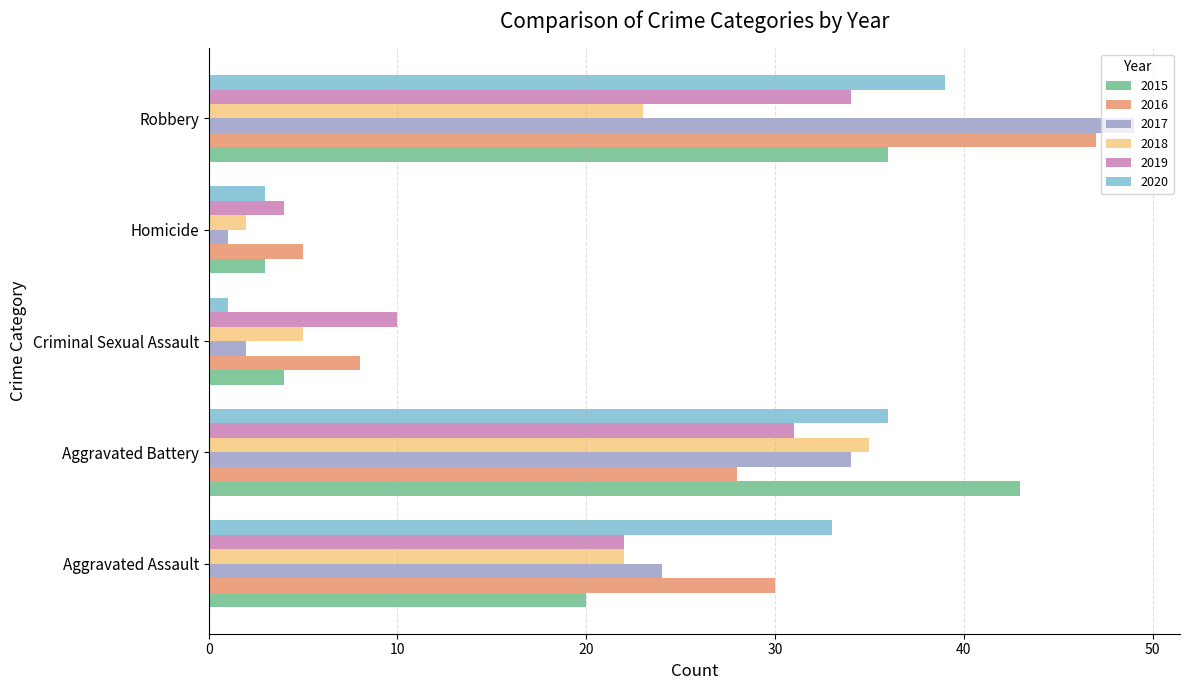

Which series has the widest spread of values?

2017